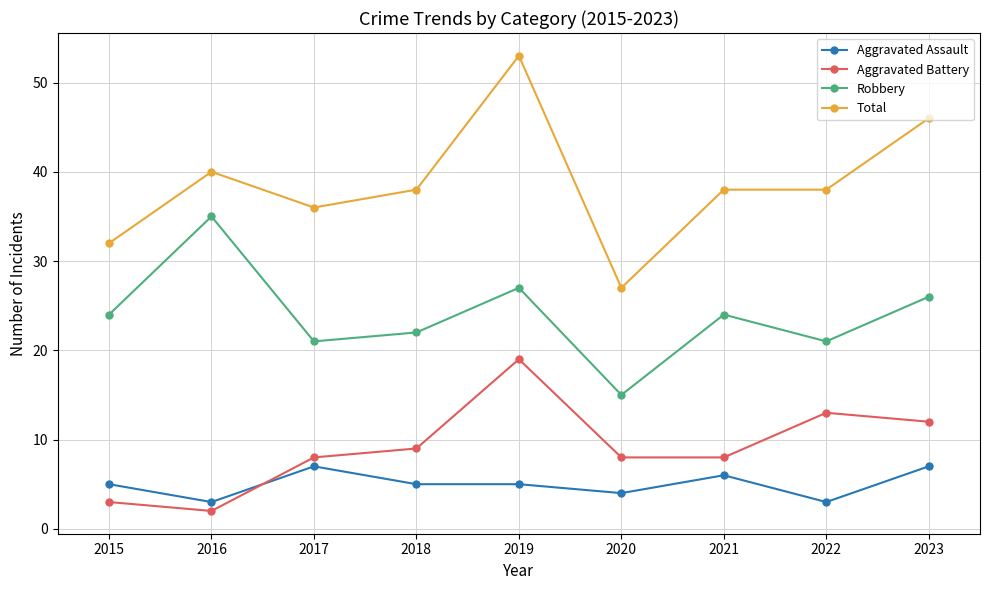

True or false: Aggravated Battery and Robbery intersect in this chart.

False